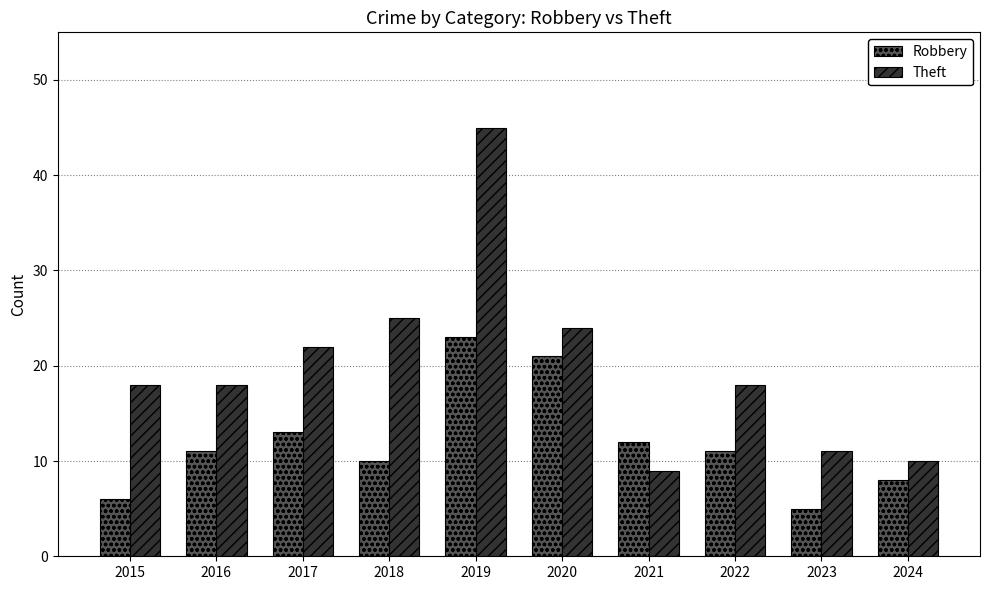

What is the highest value of the Theft series?

45